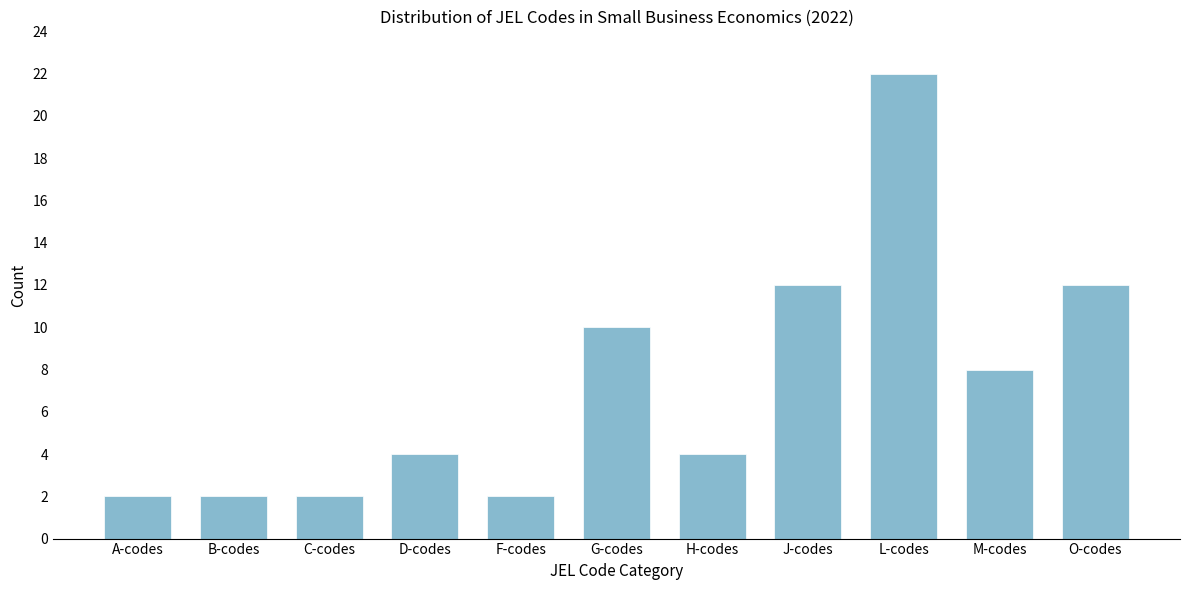

Reading left to right, transcribe all the data shown in this chart.

2	2	2	4	2	10	4	12	22	8	12